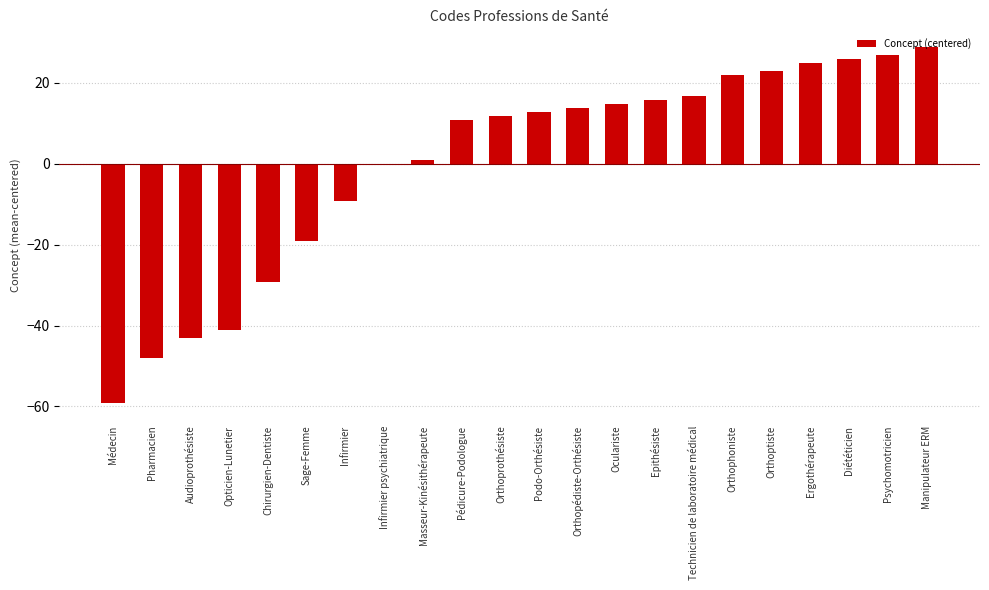

Reading left to right, transcribe all the data shown in this chart.

Médecin=-59.1	Pharmacien=-48.1	Audioprothésiste=-43.1	Opticien-Lunetier=-41.1	Chirurgien-Dentiste=-29.1	Sage-Femme=-19.1	Infirmier=-9.1	Infirmier psychiatrique=-0.1	Masseur-Kinésithérapeute=0.9	Pédicure-Podologue=10.9	Orthoprothésiste=11.9	Podo-Orthésiste=12.9	Orthopédiste-Orthésiste=13.9	Oculariste=14.9	Epithésiste=15.9	Technicien de laboratoire médical=16.9	Orthophoniste=21.9	Orthoptiste=22.9	Ergothérapeute=24.9	Diététicien=25.9	Psychomotricien=26.9	Manipulateur ERM=28.9